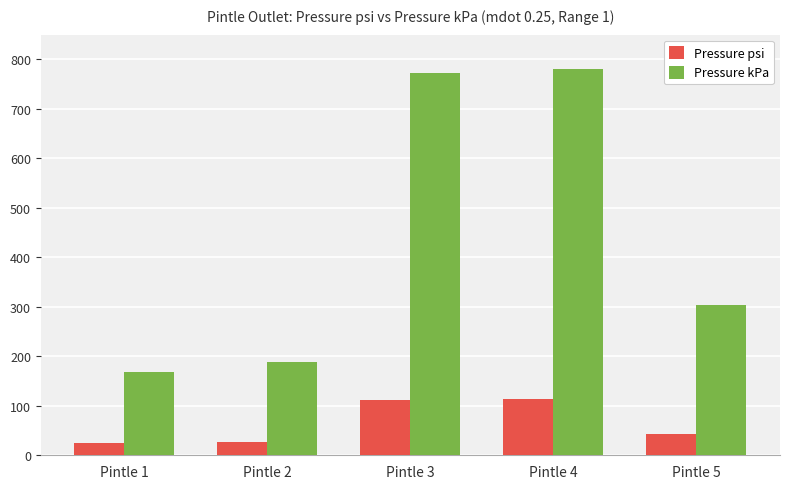

What is the total value across all series at Pintle 1?

192.0